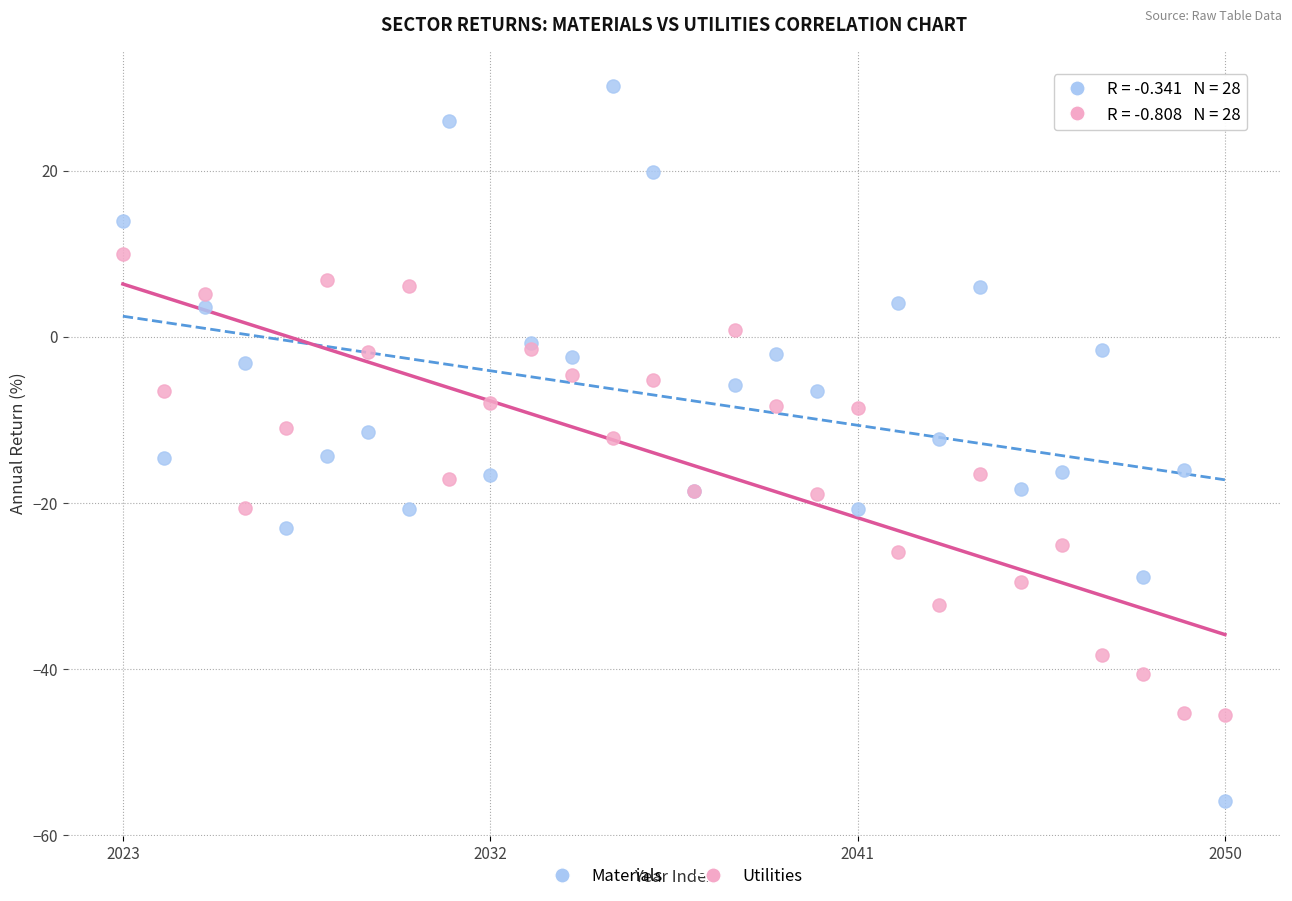

What are all the series names shown in the legend?

Materials, Utilities